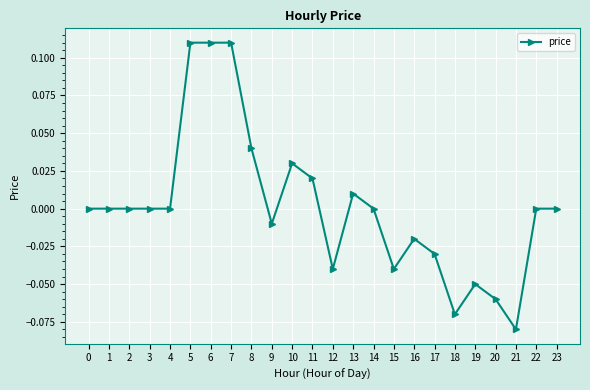

Which label corresponds to the smallest value in the chart?

21